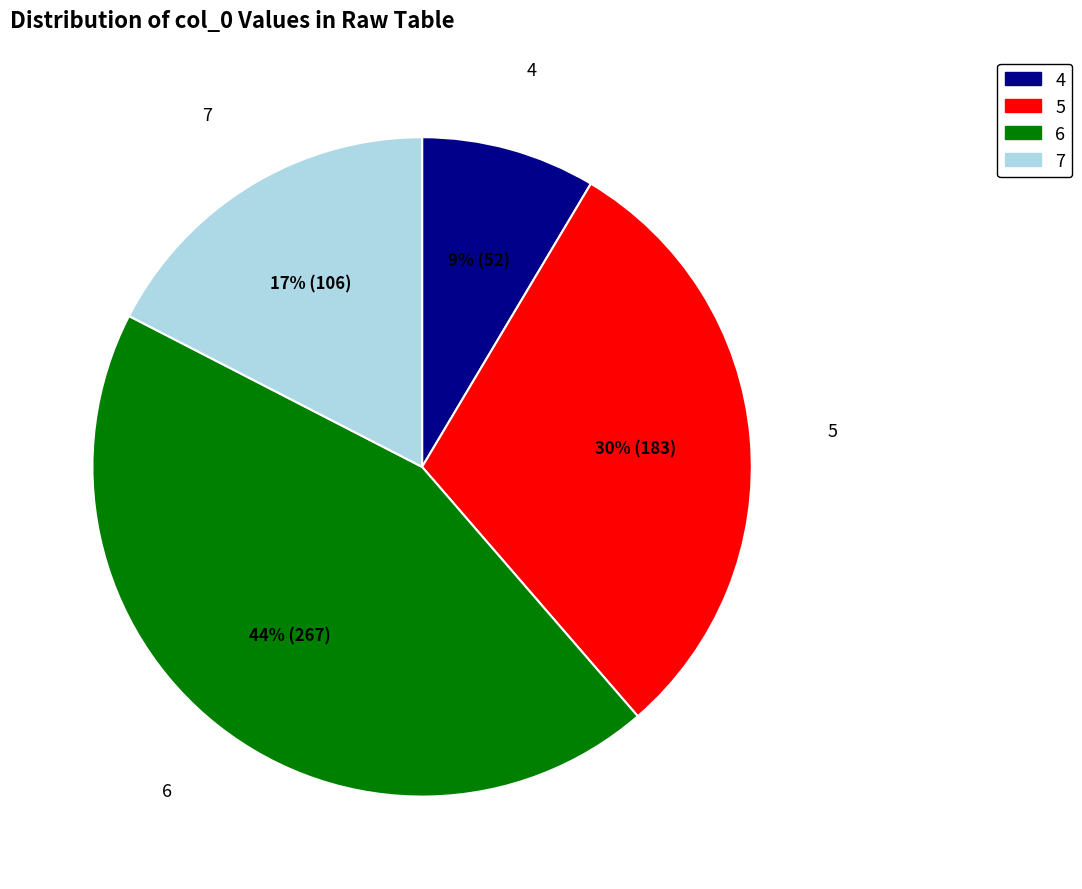

Combined, do 7 and 4 account for over 50%?

No